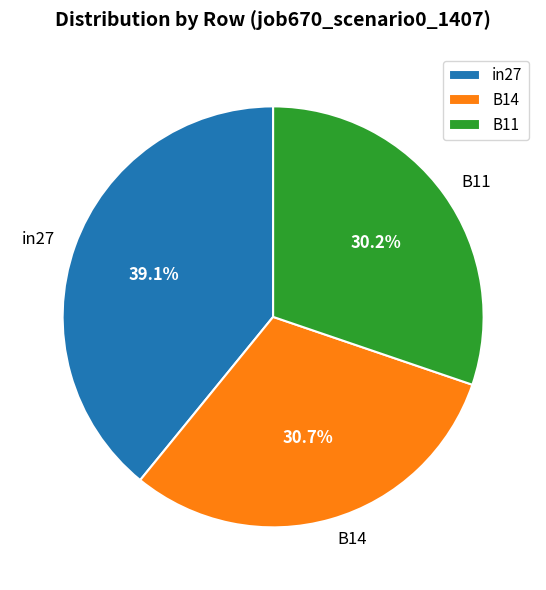

Which slice is the largest?

in27